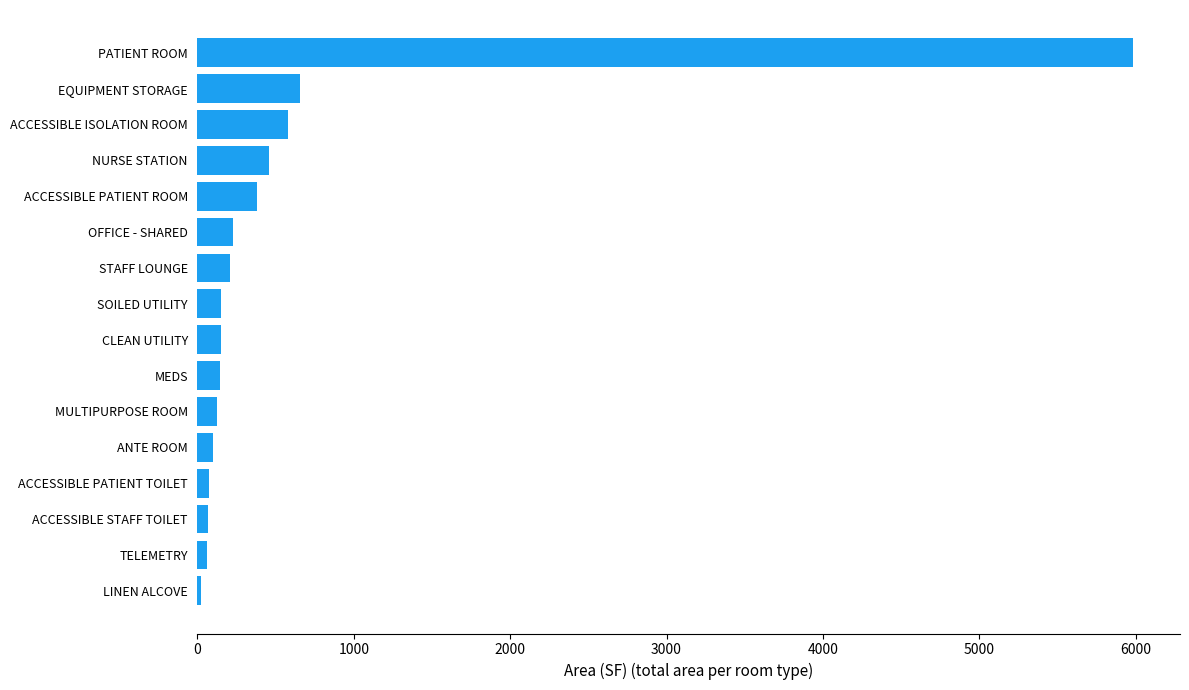

The value at ACCESSIBLE ISOLATION ROOM is 343.8. True or false?

False